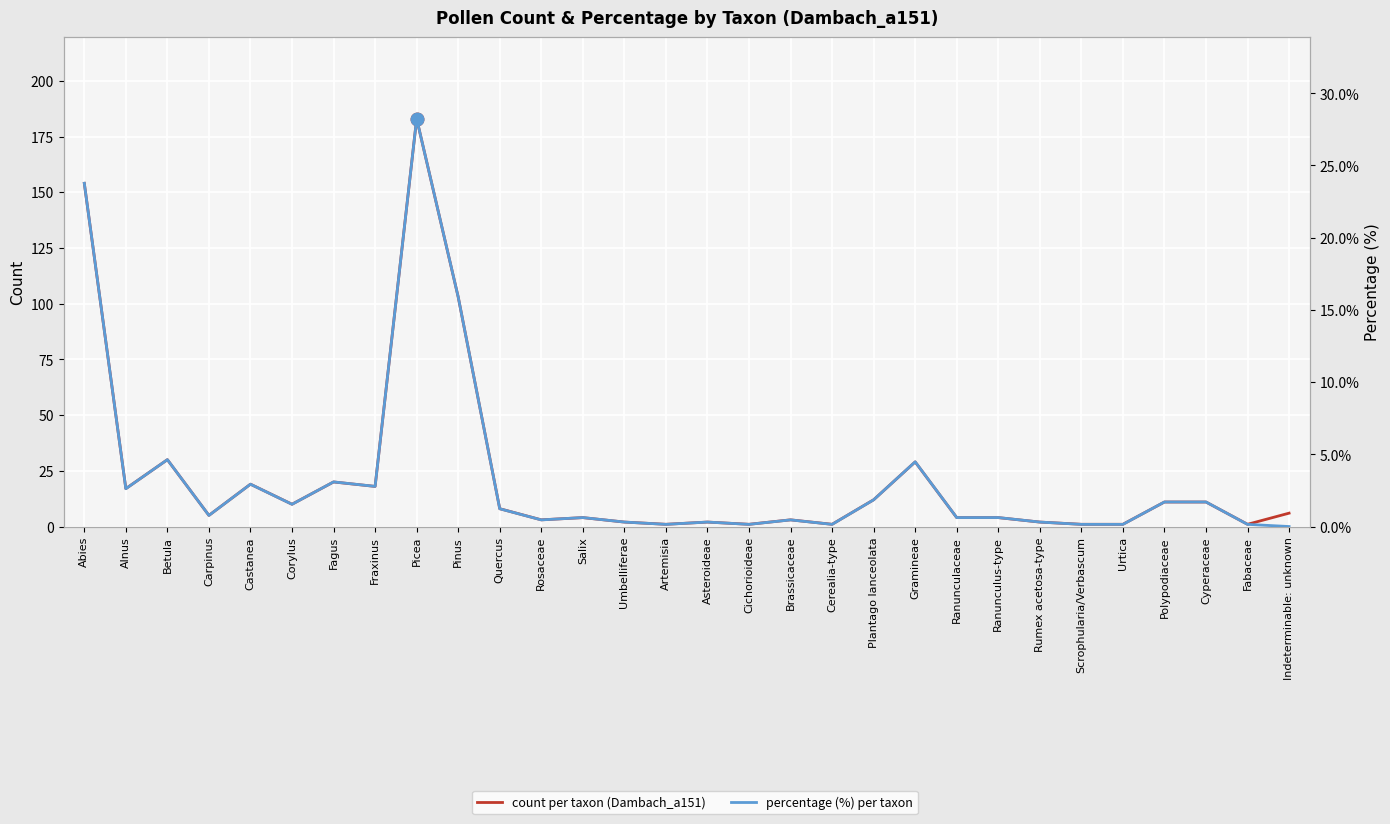

At which category is the sum across all series the highest?

Picea